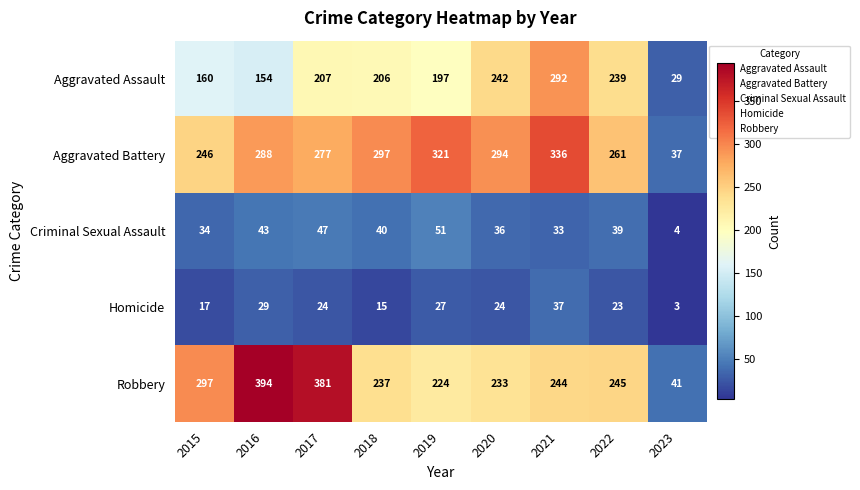

What is the smallest value displayed?

3